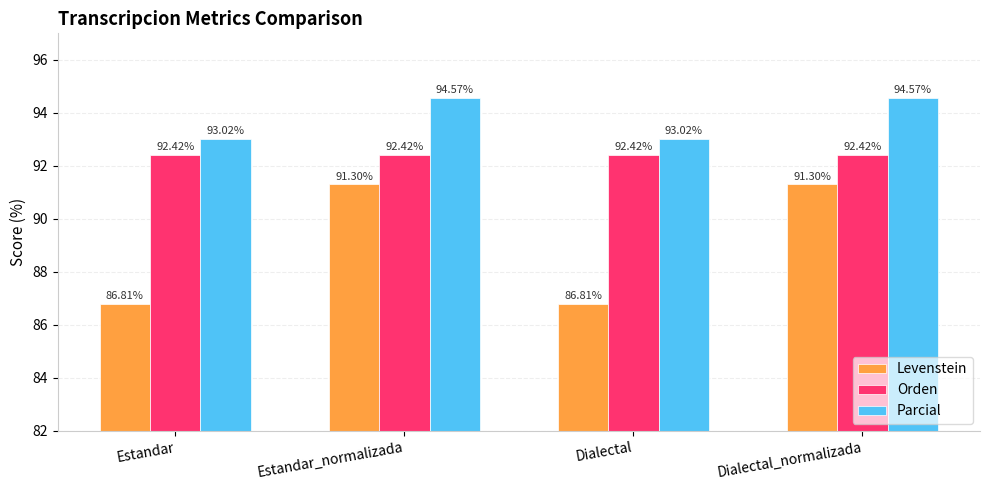

What is the difference between the highest and lowest values at Estandar?

6.2